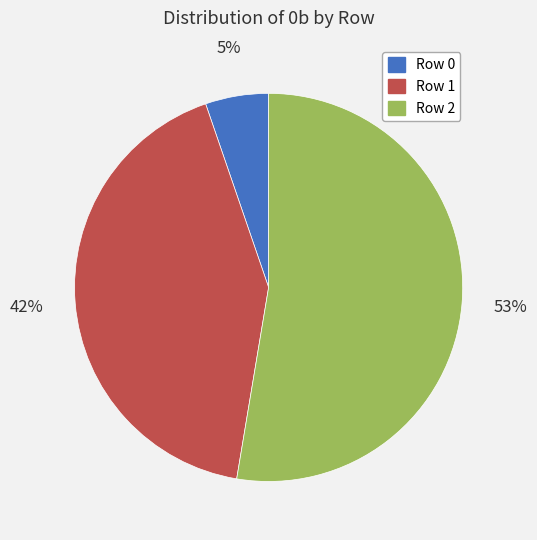

The Row 0 slice represents 5% of the pie. True or false?

True